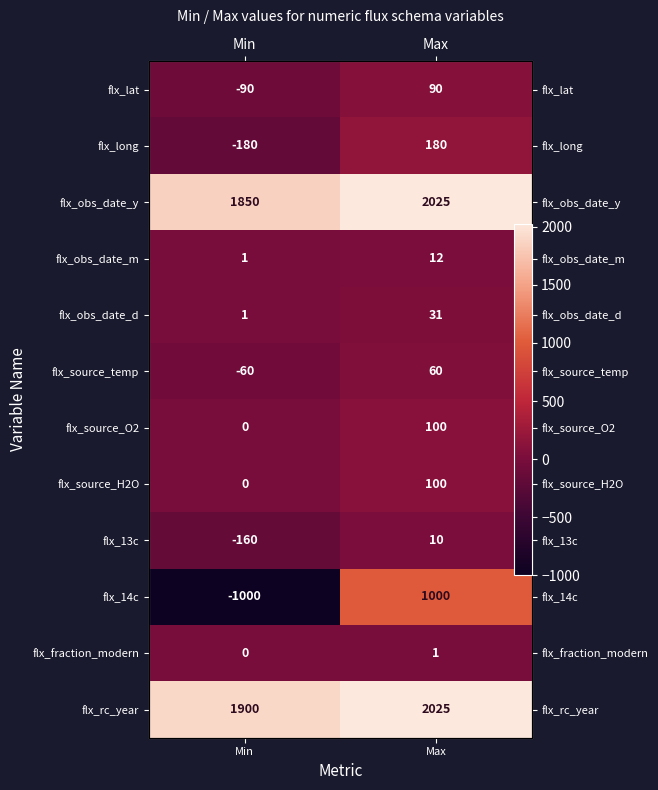

True or false: flx_lat has a value of 90 at Max.

True